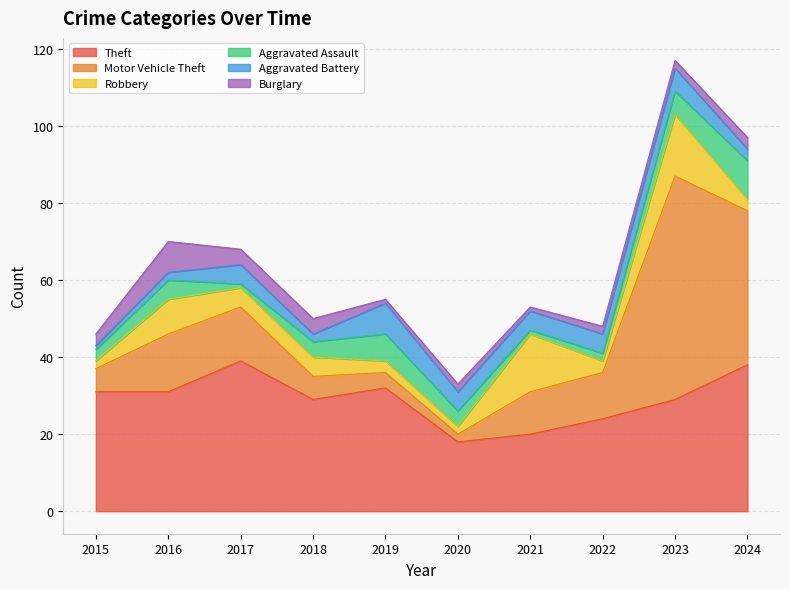

Reading left to right, what are all the values shown in this chart?

Theft: 2015=31	2016=31	2017=39	2018=29	2019=32	2020=18	2021=20	2022=24	2023=29	2024=38
Motor Vehicle Theft: 2015=6	2016=15	2017=14	2018=6	2019=4	2020=2	2021=11	2022=12	2023=58	2024=40
Robbery: 2015=2	2016=9	2017=5	2018=5	2019=3	2020=2	2021=15	2022=3	2023=16	2024=3
Aggravated Assault: 2015=3	2016=5	2017=1	2018=4	2019=7	2020=4	2021=1	2022=2	2023=6	2024=10
Aggravated Battery: 2015=1	2016=2	2017=5	2018=2	2019=8	2020=5	2021=5	2022=5	2023=6	2024=3
Burglary: 2015=3	2016=8	2017=4	2018=4	2019=1	2020=2	2021=1	2022=2	2023=2	2024=3